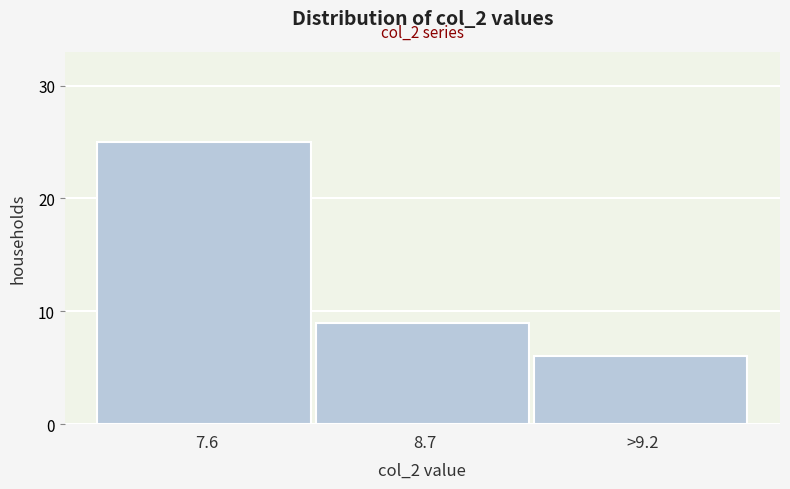

Reading left to right, what are all the values shown in this chart?

7.6=25	8.7=9	>9.2=6